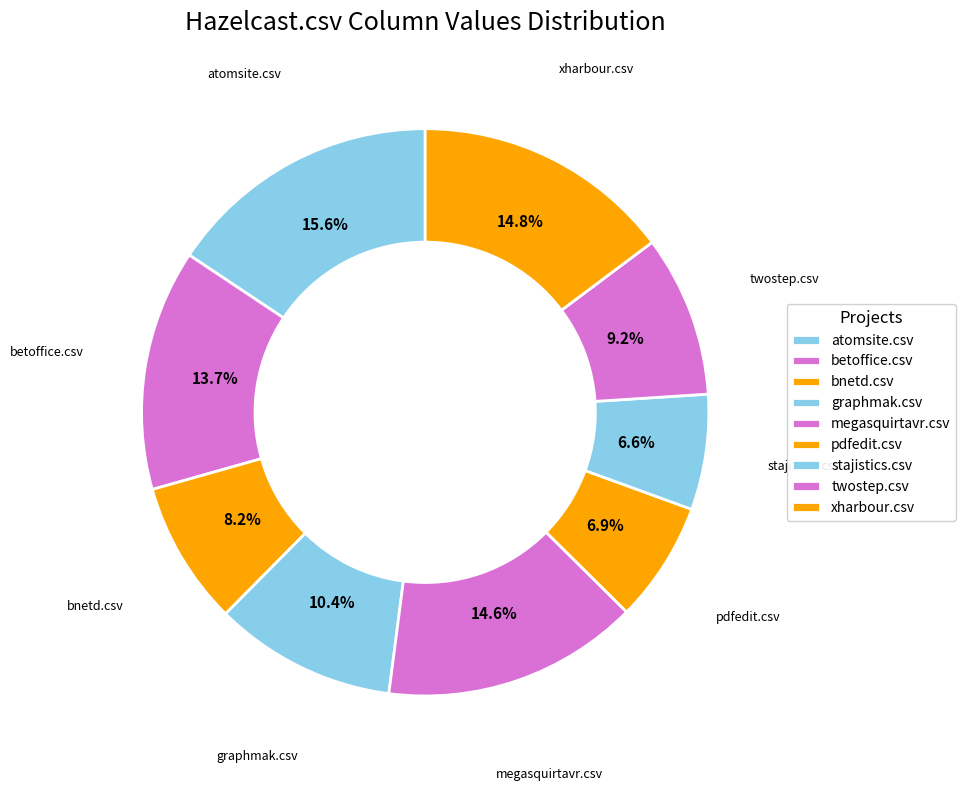

What is the total percentage of betoffice.csv and megasquirtavr.csv?

28.4%